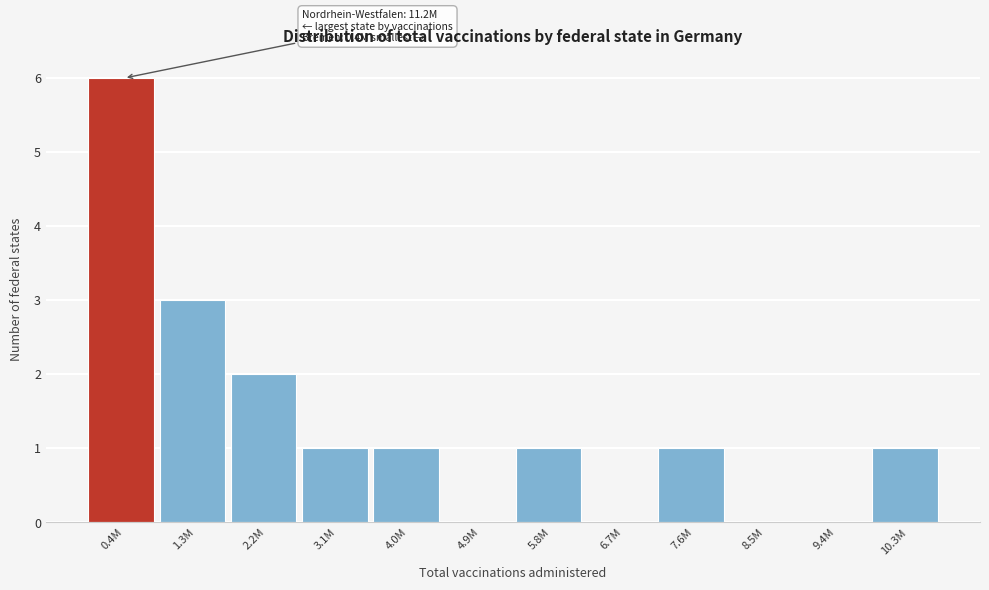

Reading right to left, what are all the values shown in this chart?

10.3M=1	9.4M=0	8.5M=0	7.6M=1	6.7M=0	5.8M=1	4.9M=0	4.0M=1	3.1M=1	2.2M=2	1.3M=3	0.4M=6